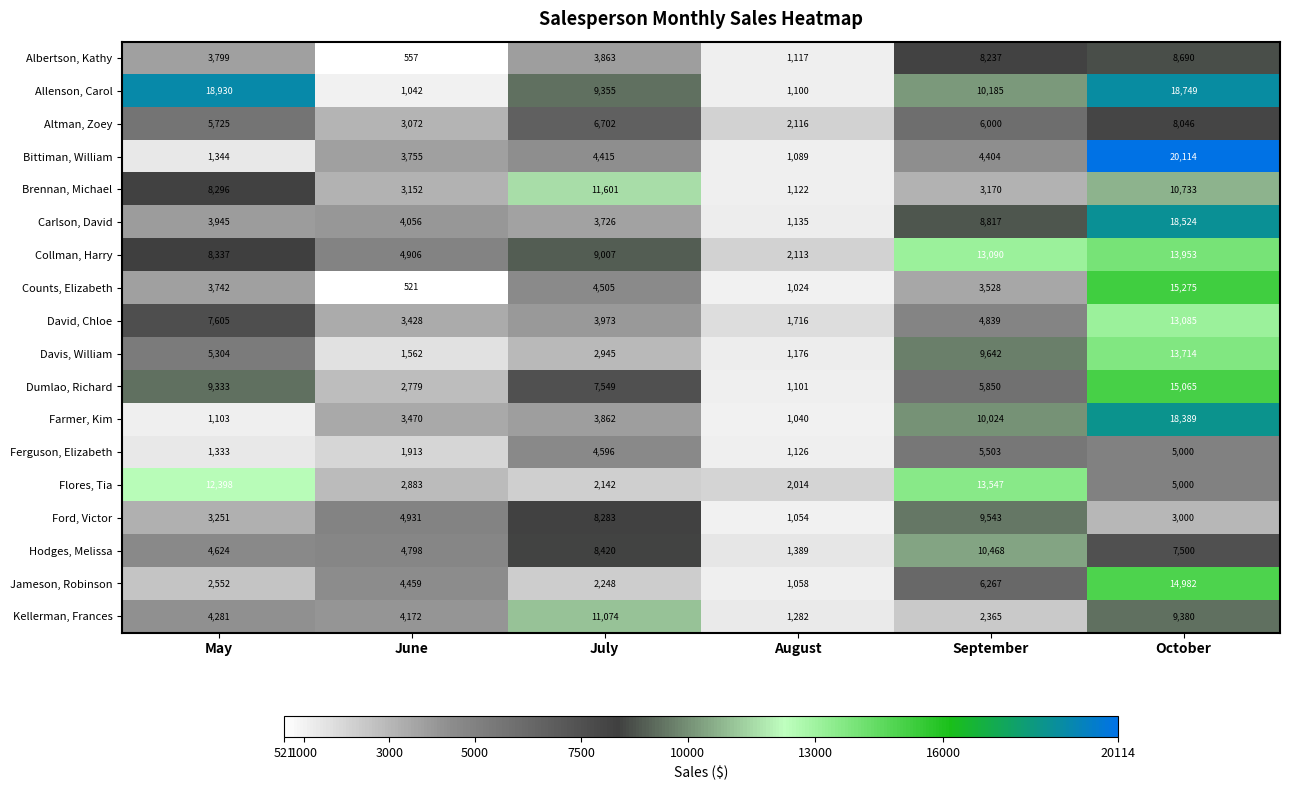

How many distinct data groups are displayed?

18